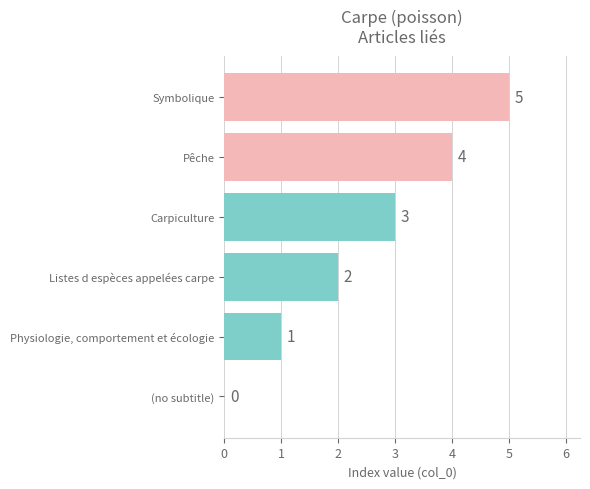

What is the change in value from (no subtitle) to Listes d espèces appelées carpe?

+2